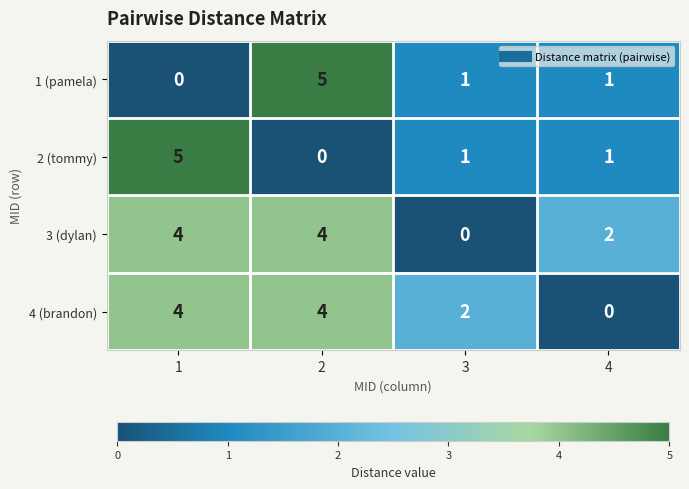

What is the sum of all 1 (pamela) values?

7